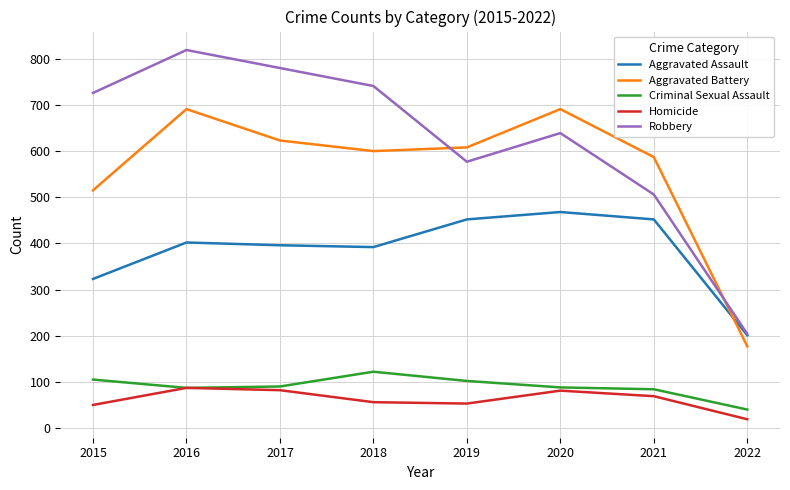

What is the sum of the Aggravated Battery values at 2015 and 2019?

1123